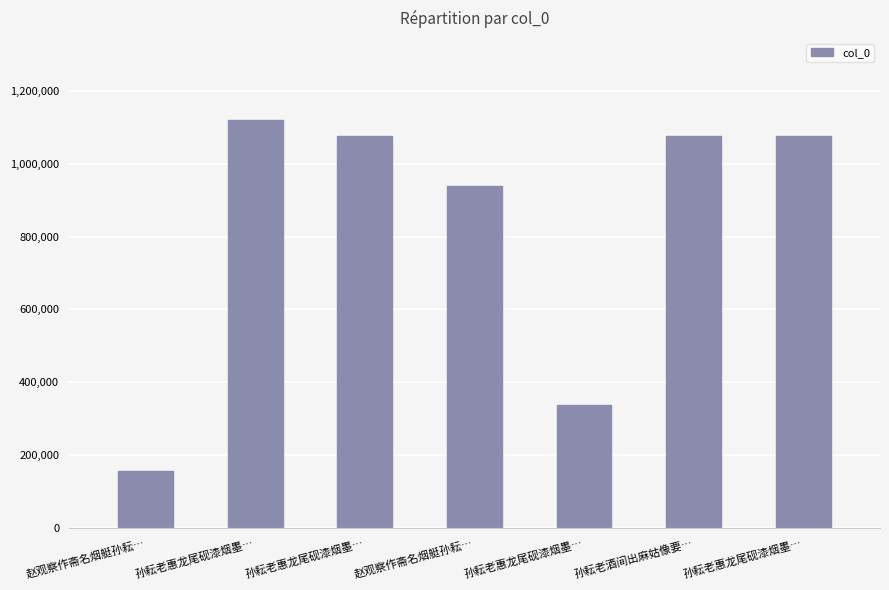

What is the average value?

825794